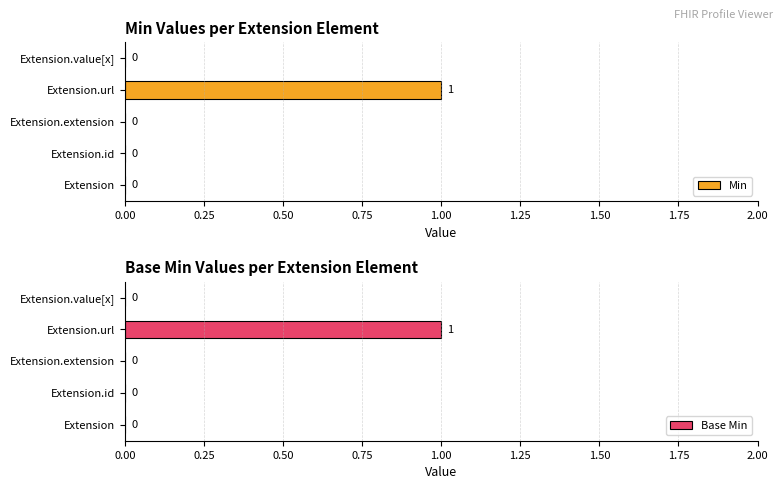

Count the number of data series in this chart.

2